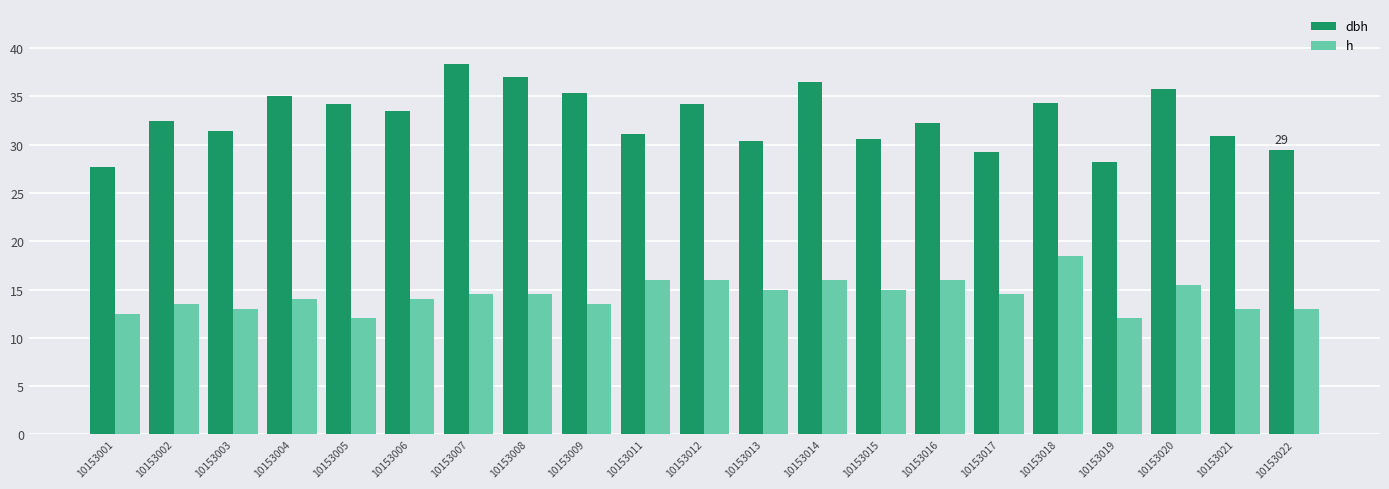

What is the sum of all dbh values?

687.9